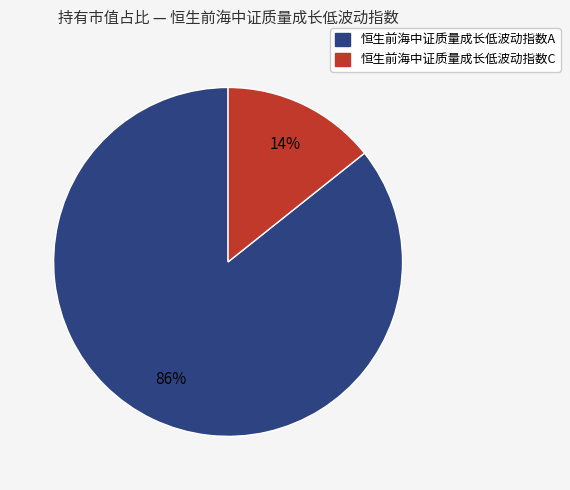

Combined, do 恒生前海中证质量成长低波动指数C and 恒生前海中证质量成长低波动指数A account for over 50%?

Yes